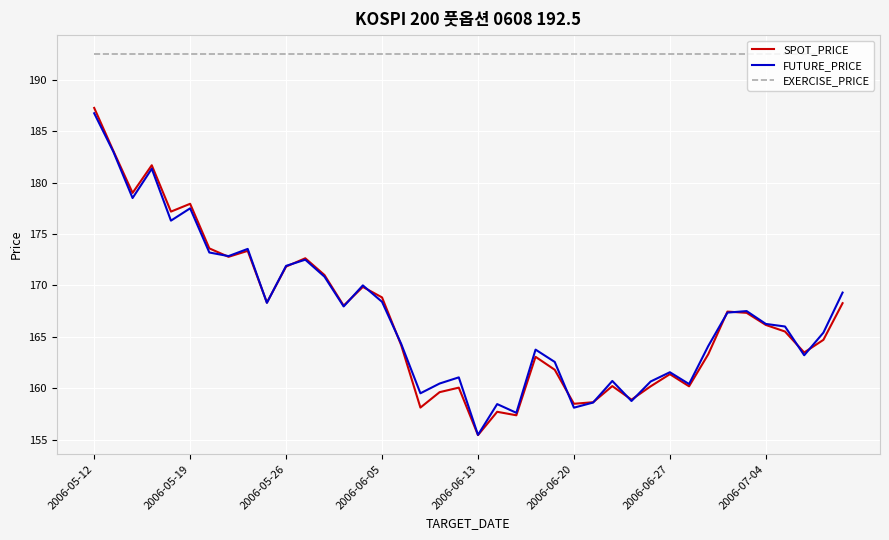

Which series has the largest total across all categories?

EXERCISE_PRICE